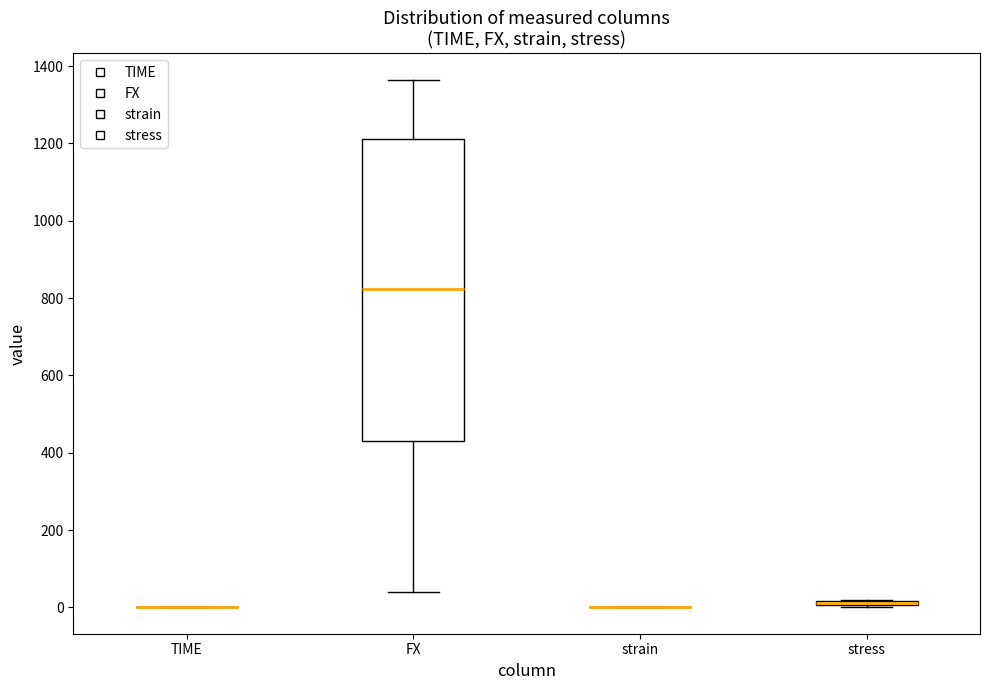

Comparing the boxes themselves (not the whiskers), which one is the tallest?

FX